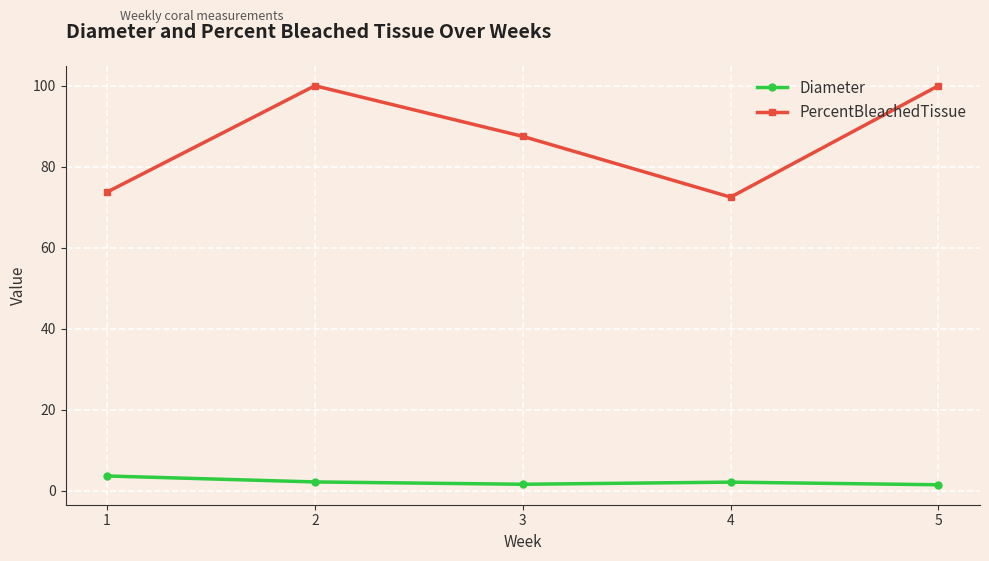

What is the approximate value of PercentBleachedTissue at 4?

72.5